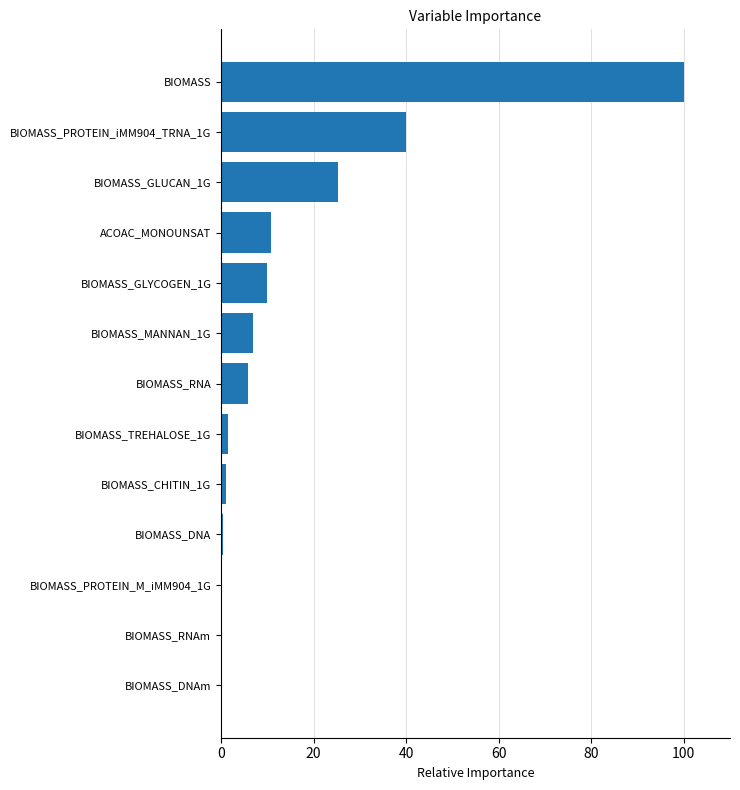

What is the sum of all values?

201.9